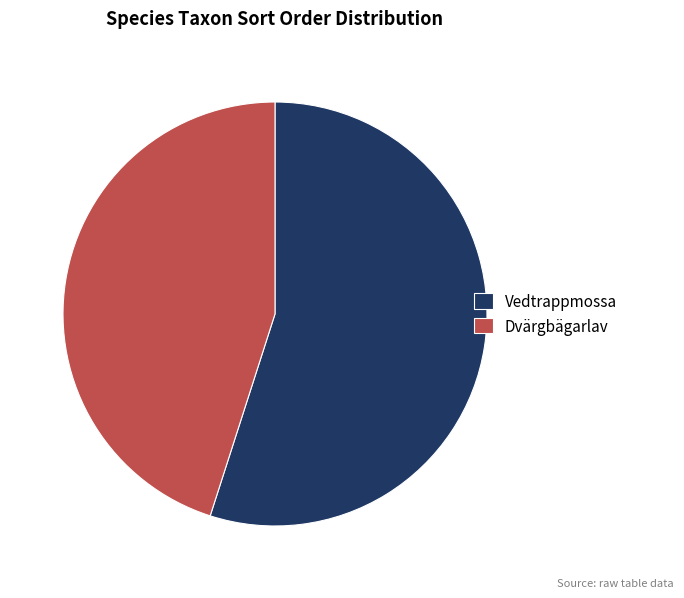

Which has a higher value, Dvärgbägarlav or Vedtrappmossa?

Vedtrappmossa